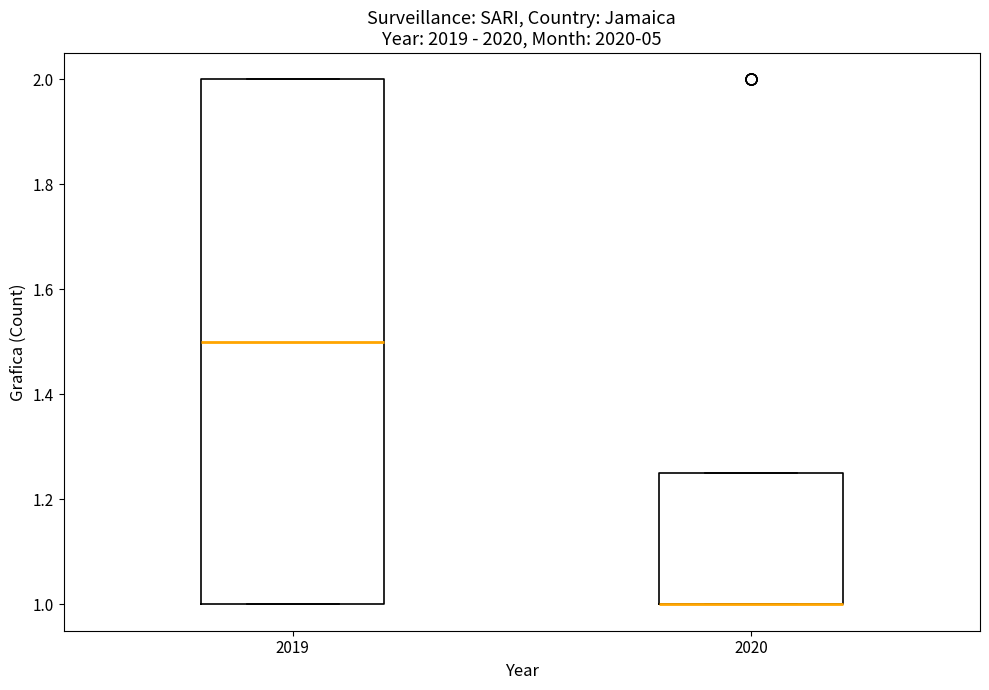

Where is the upper edge of the box at x = 2020 on the y-axis? The values are not printed on the chart, so give them approximately, as read against the axis.

1.26